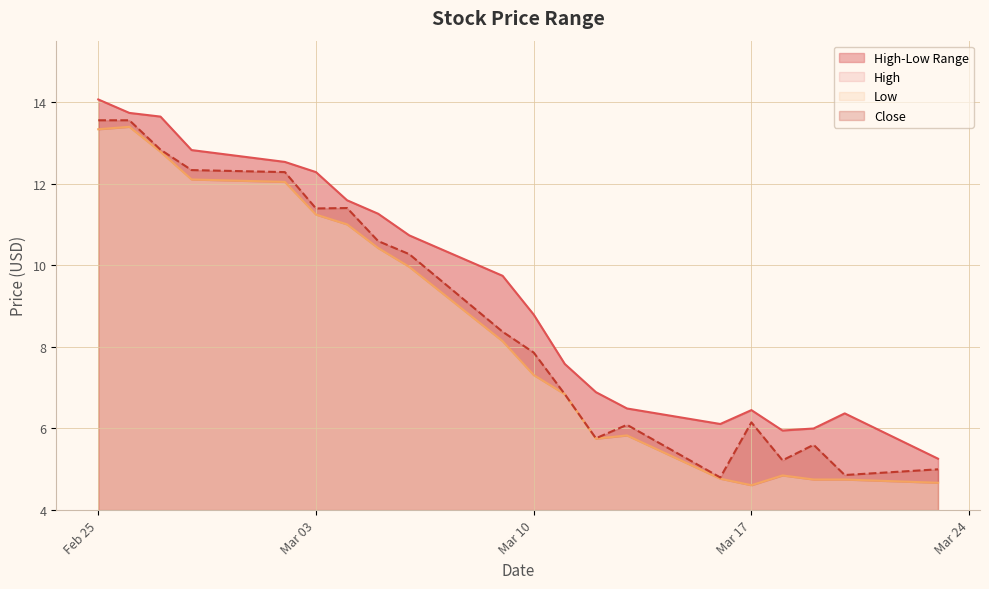

True or false: Close and High cross at least once.

False